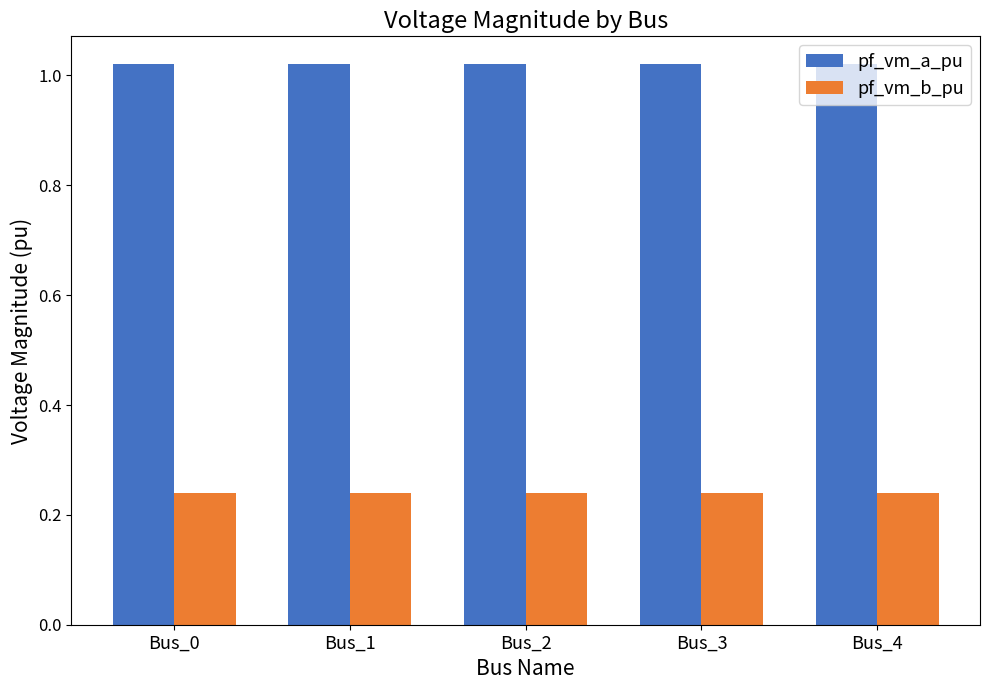

At Bus_2, list the series in order from largest to smallest.

pf_vm_a_pu, pf_vm_b_pu